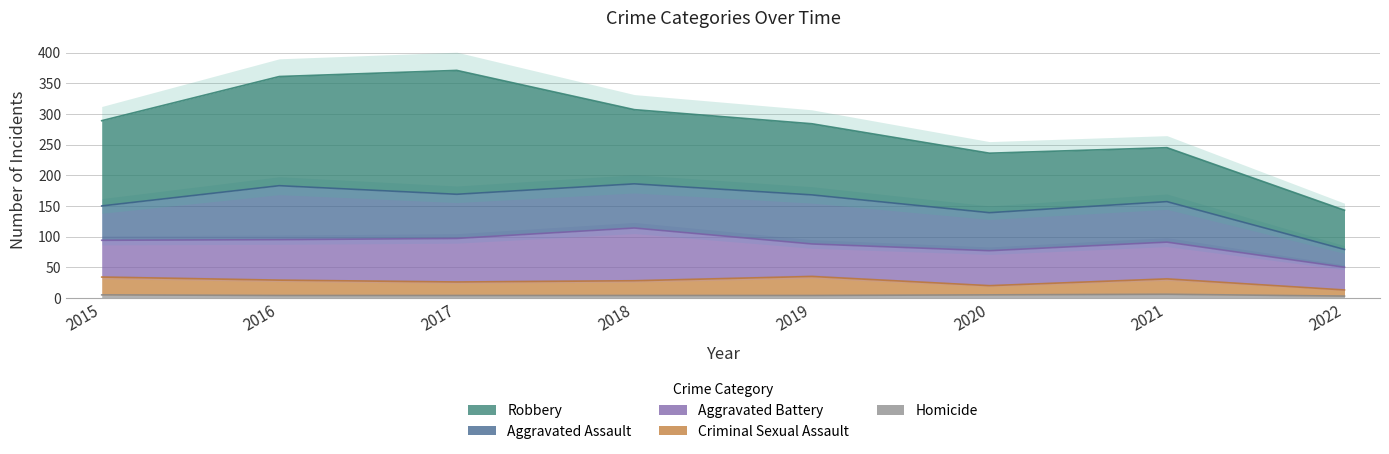

Which category has the highest value in the Aggravated Battery series?

2018